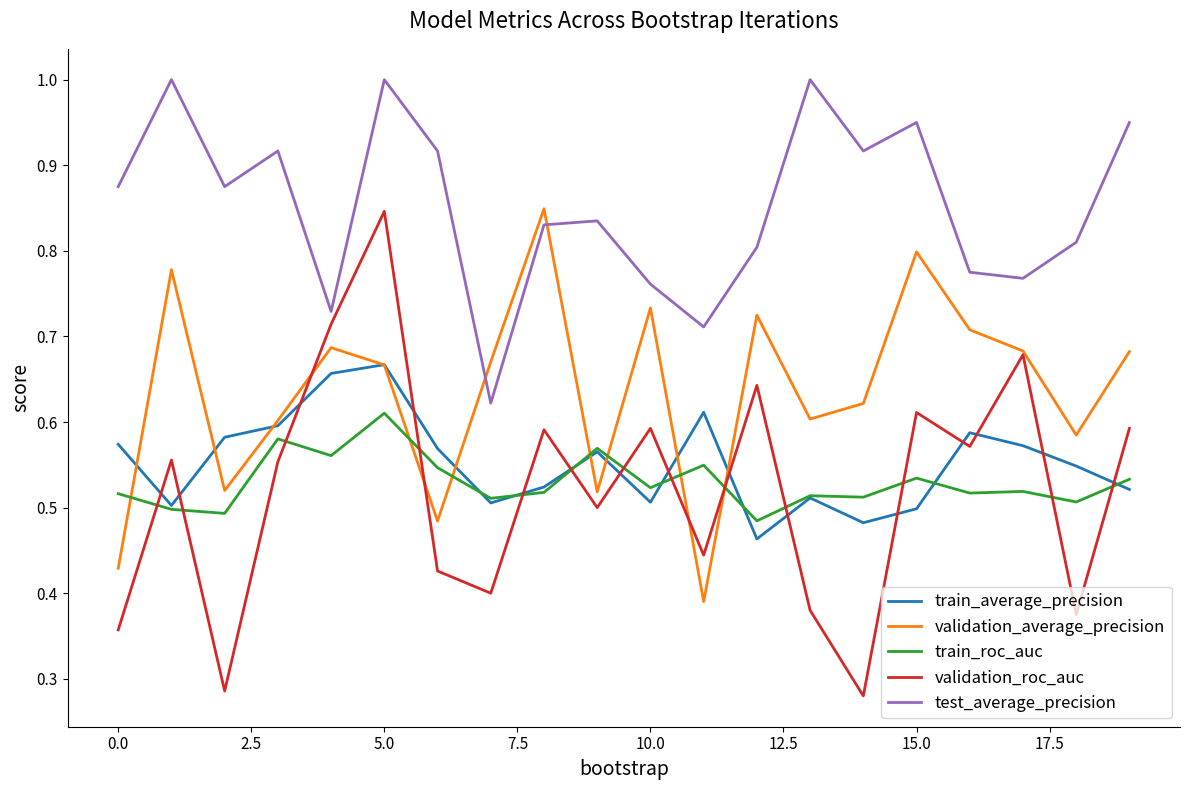

Count the train_average_precision values in the range 0 to 1.

20